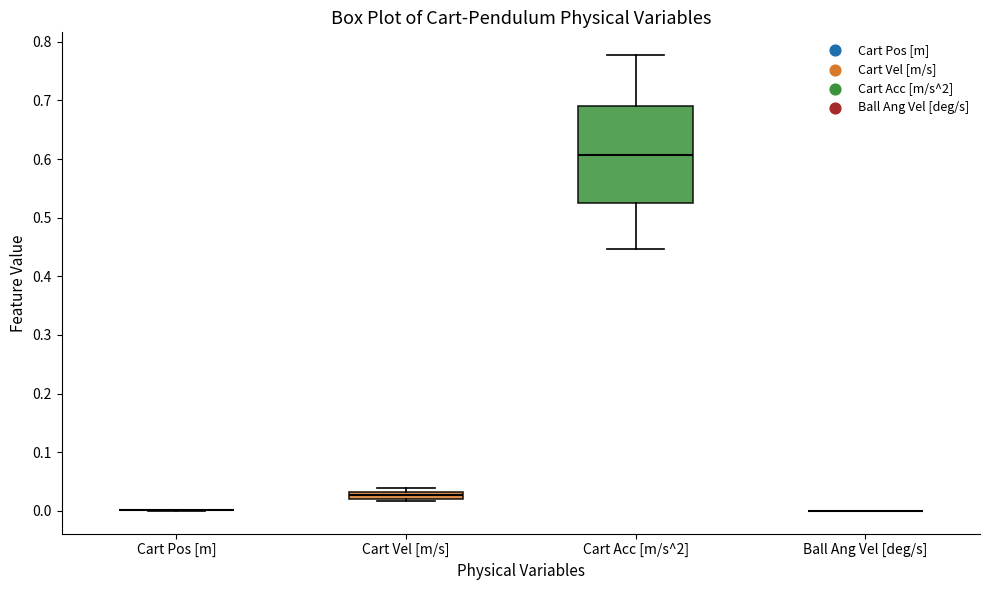

Which box is the tallest, from its lower edge to its upper edge?

Cart Acc [m/s^2]